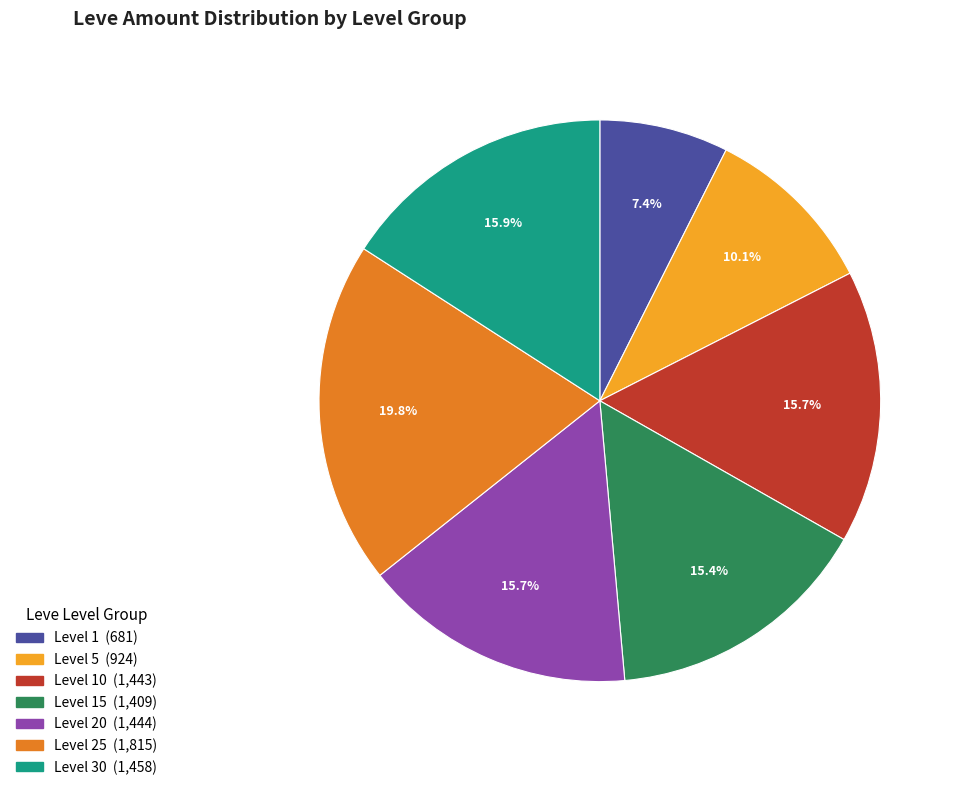

Is there a majority slice in this chart?

No